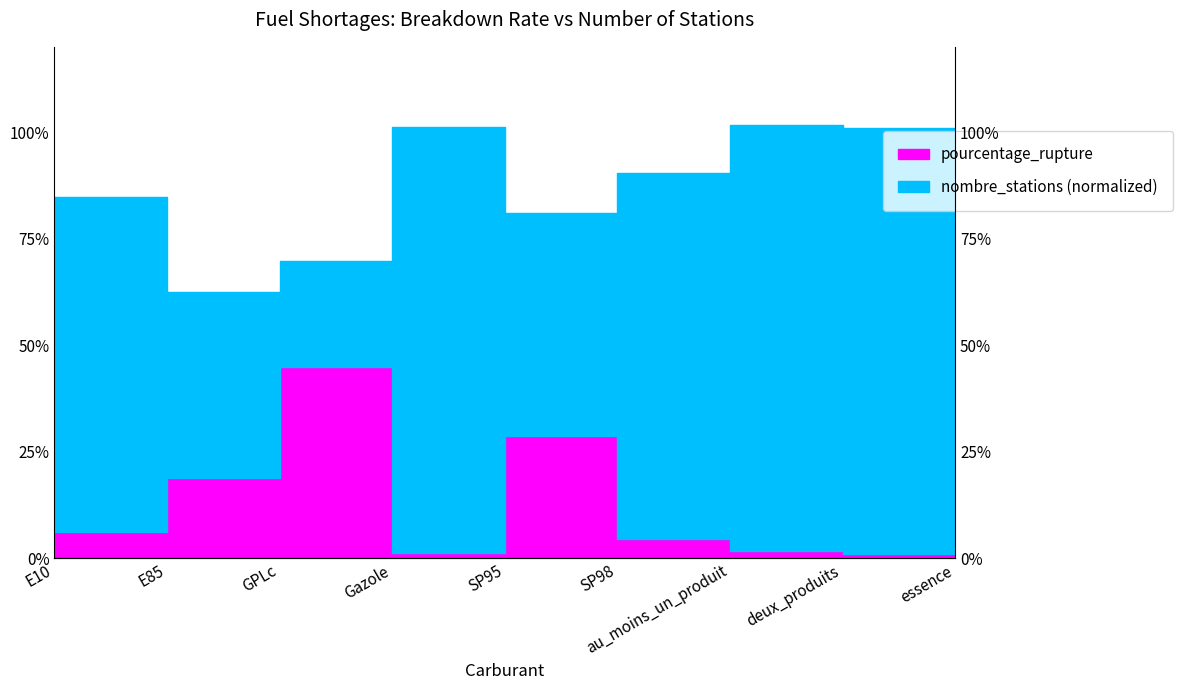

At which category does the data reach its first local valley?

Gazole